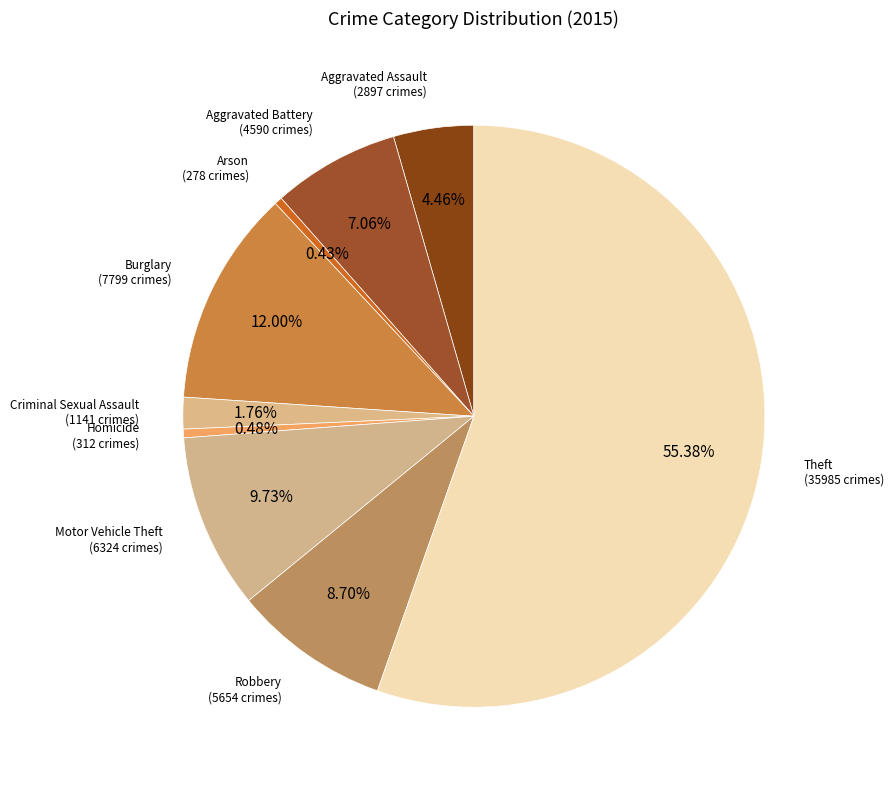

Which category has the smallest portion of the pie?

Arson